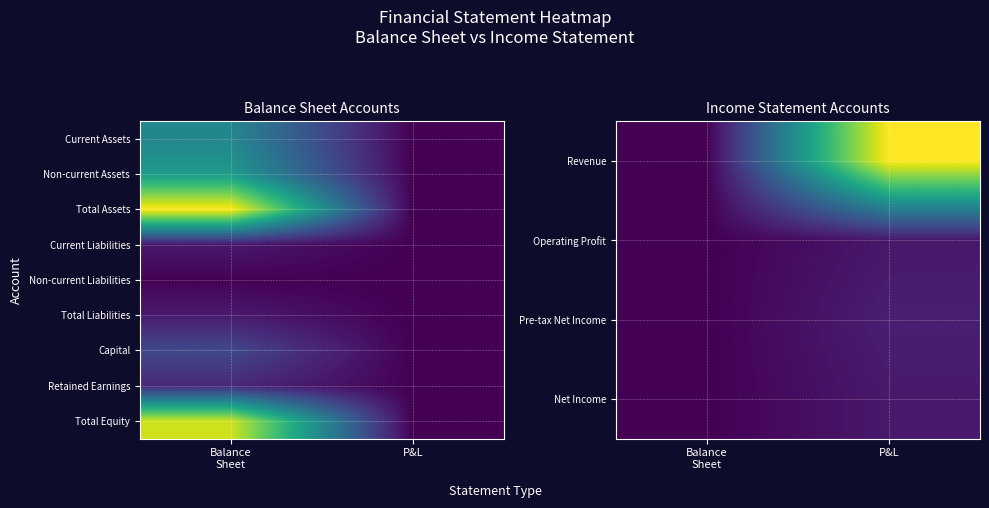

What is the difference between the highest and lowest values at P&L?

40595940947